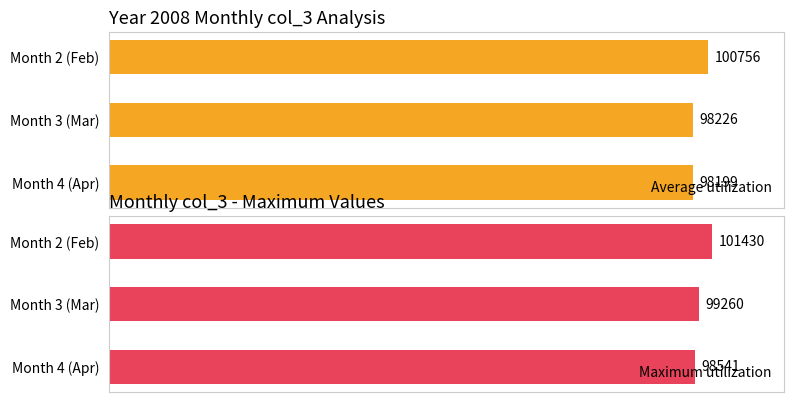

What are all the series names shown in the legend?

Average utilization, Maximum utilization